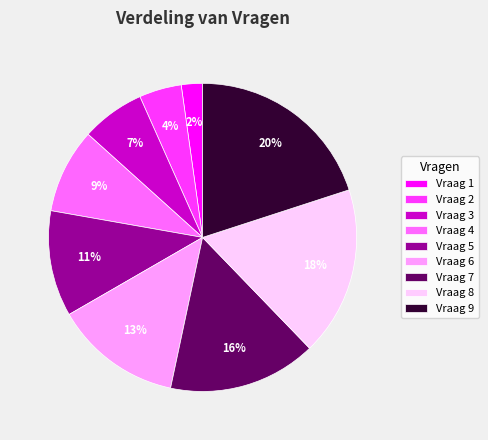

Combined, do Vraag 9 and Vraag 5 account for over 50%?

No